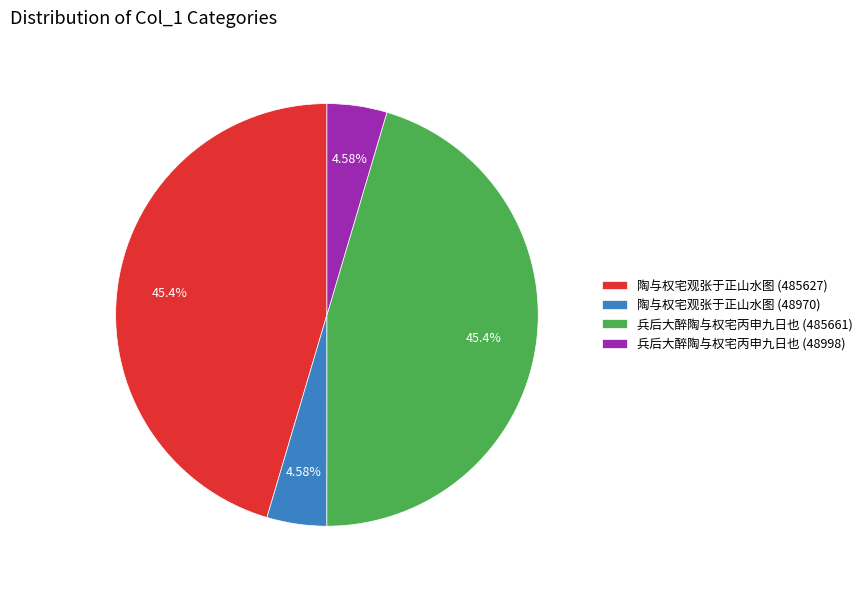

What percentage is the 陶与权宅观张于正山水图 (48970) slice, to the nearest percent?

5%